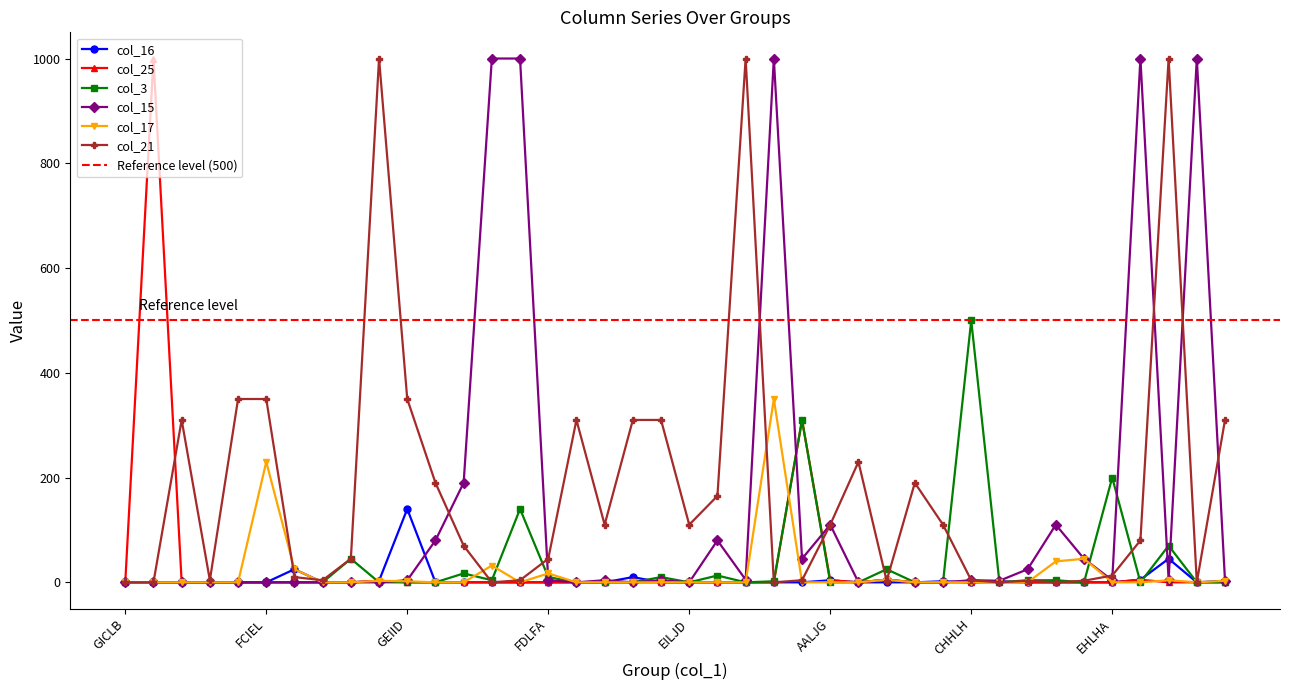

Reading left to right, extract all data points from this chart.

col_16: 0	0	0	0	0	0	25	0	0	3	140	0	0	0	0	0	0	0	10	0	0	0	0	0	0	4	0	0	0	2	0	2	0	0	0	0	5	45	0	3
col_25: 0	1000	0	0	0	0	0	0	0	3	0	0	0	0	0	0	0	0	0	0	0	0	0	0	310	4	0	5	0	0	0	0	0	0	0	0	5	0	0	0
col_3: 0	0	0	0	0	0	0	0	45	0	0	0	17	4	140	10	0	0	0	10	0	13	0	2	310	0	0	25	0	0	500	0	4	4	0	200	0	70	0	0
col_15: 0	0	0	0	0	0	0	0	0	0	4	80	190	1000	1000	4	0	4	0	4	0	80	5	1000	45	110	0	5	0	0	4	3	25	110	45	4	1000	5	1000	3
col_17: 0	0	0	0	0	230	25	0	0	3	2	0	0	32	0	17	0	0	0	0	0	0	0	350	0	0	0	5	0	0	0	0	0	40	45	0	0	4	0	3
col_21: 0	0	310	4	350	350	10	4	45	1000	350	190	70	0	4	45	310	110	310	310	110	165	1000	0	4	110	230	3	190	110	4	0	3	0	3	13	80	1000	0	310